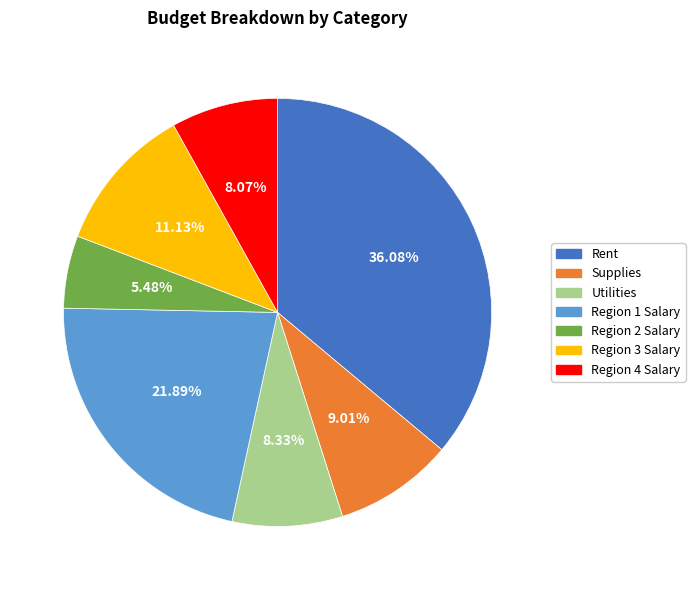

What is the largest slice in the pie chart?

Rent